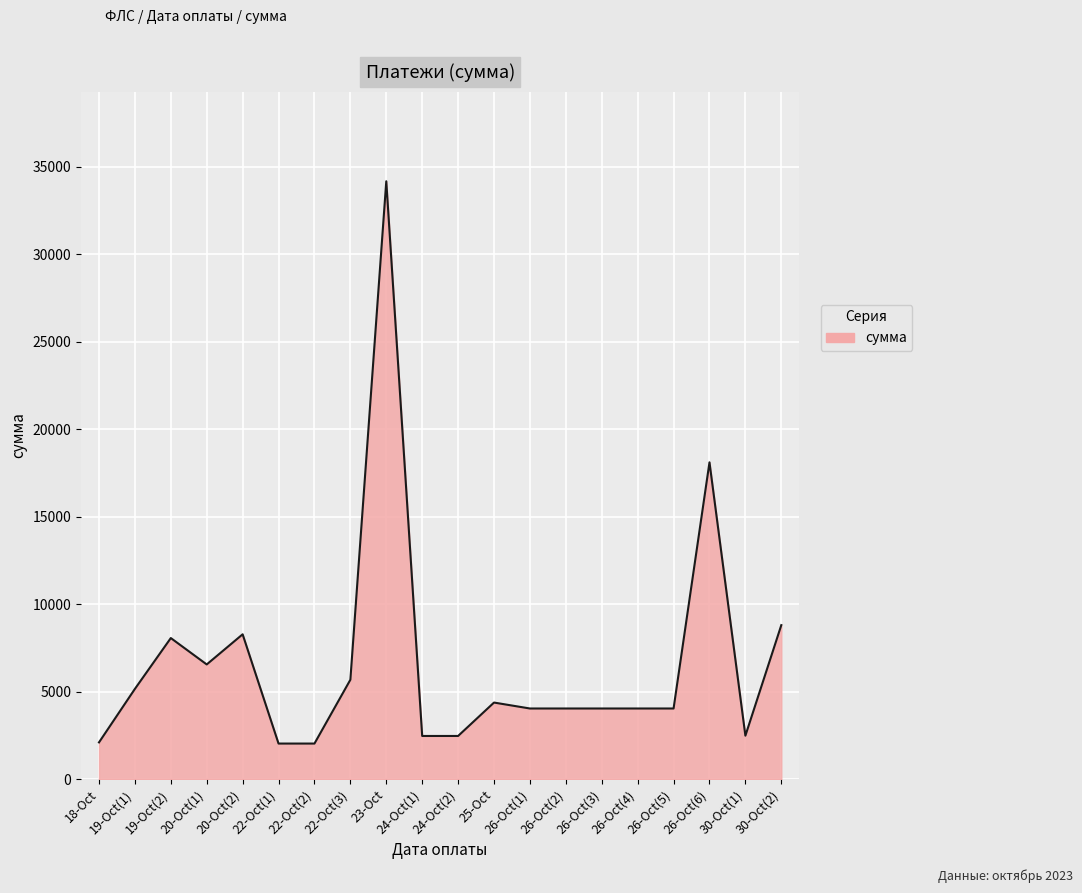

Is it true that the value at 25-Oct is 7703.0?

False